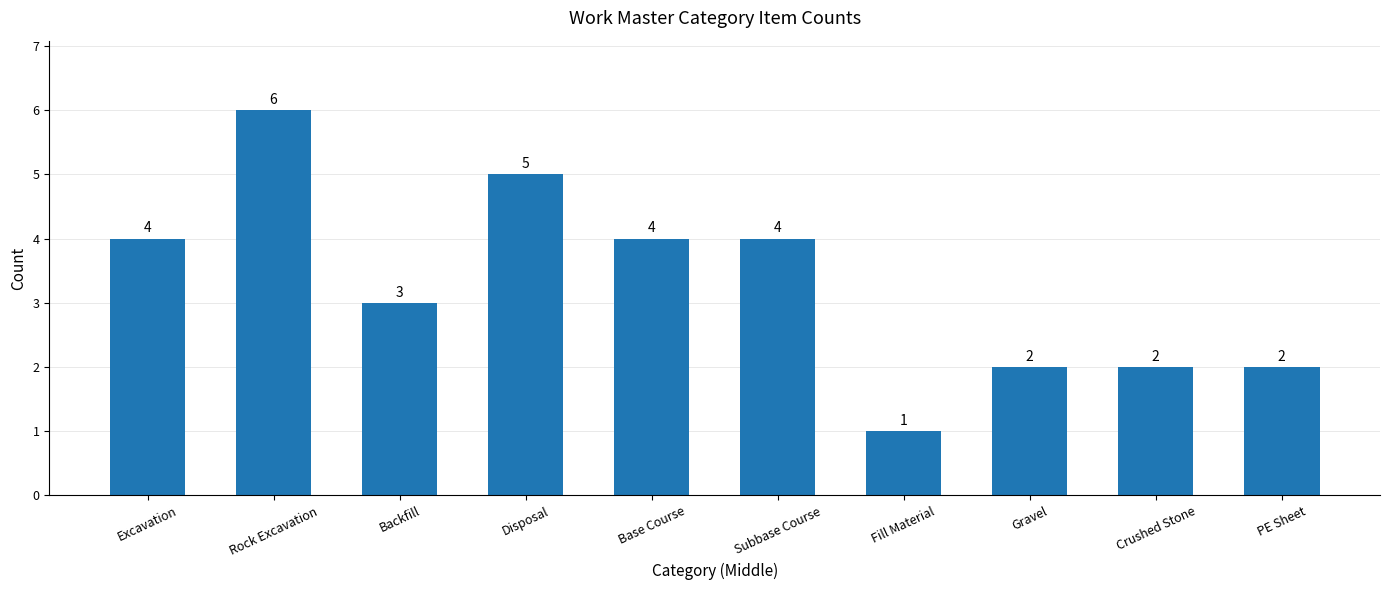

Reading left to right, what are all the values shown in this chart?

Excavation=4	Rock Excavation=6	Backfill=3	Disposal=5	Base Course=4	Subbase Course=4	Fill Material=1	Gravel=2	Crushed Stone=2	PE Sheet=2